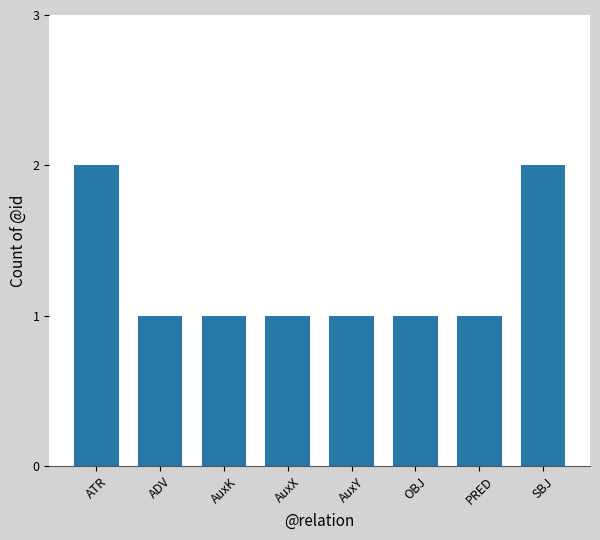

How many values are between 1 and 2?

8